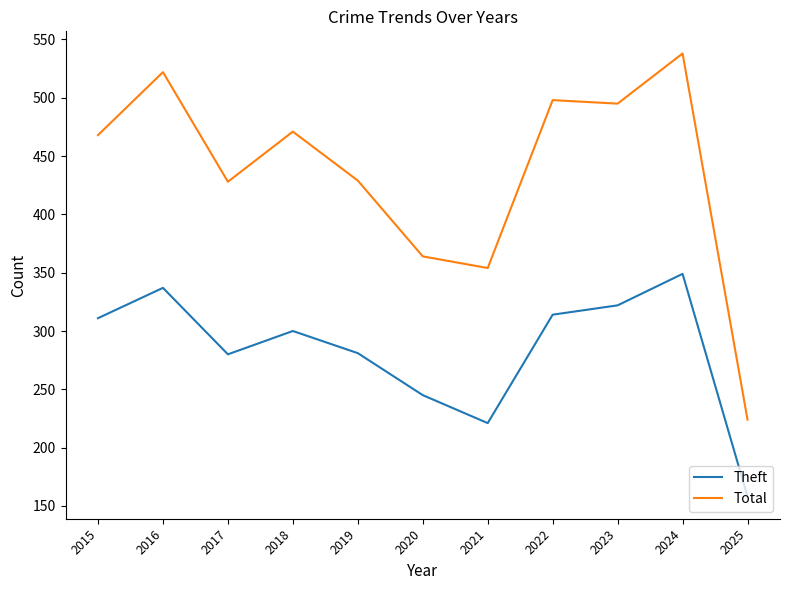

What is the difference between the maximum and second lowest values in the Total series?

184